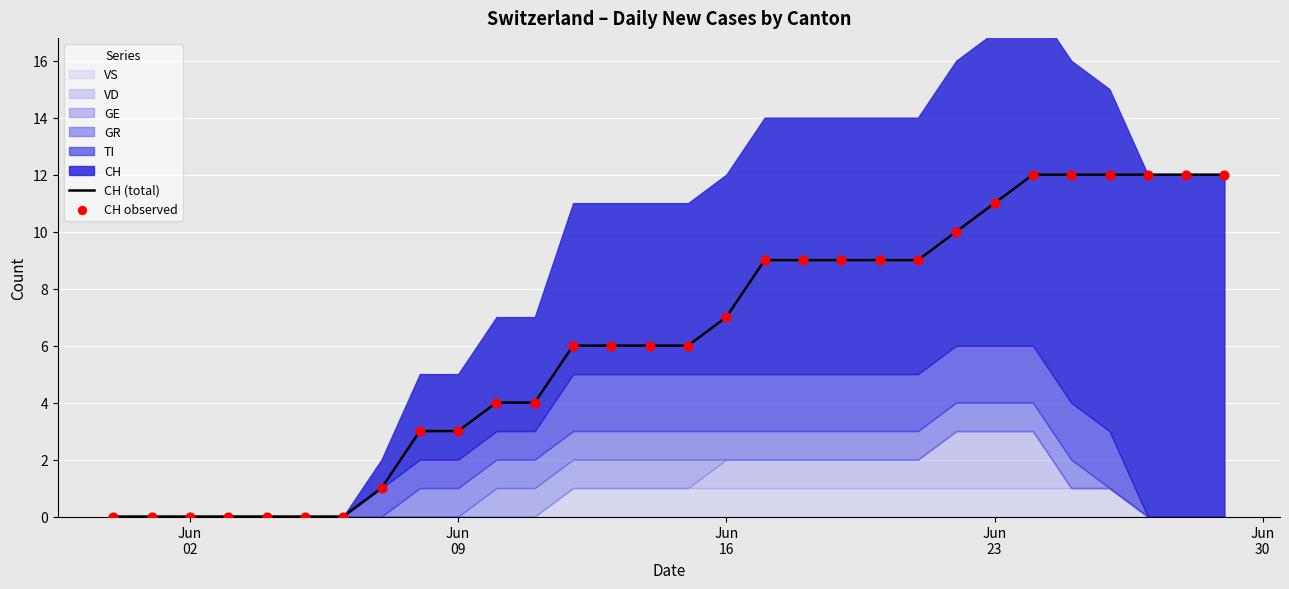

Which series contains the lowest Y value?

CH (total)